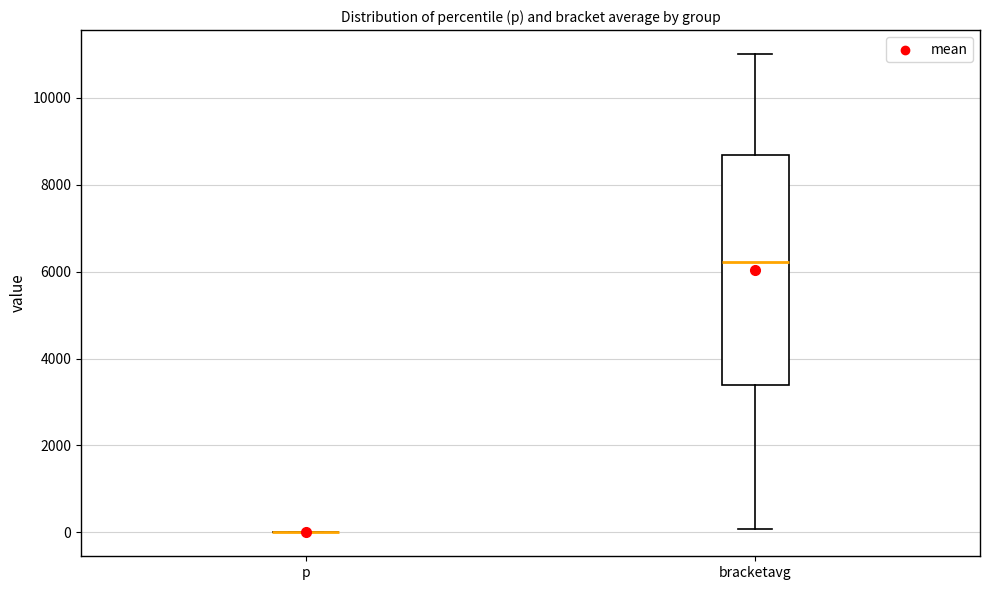

Reading left to right, transcribe this box plot: for each box, give where its median line is, the range the box spans, and where its two whiskers end, as read against the y-axis. The values are not printed on the chart, so give them approximately, as read against the axis.

p: box collapsed to a line at 0, whiskers 0 to 0
bracketavg: median 6200, box 3400 to 8600, whiskers 0 to 11000